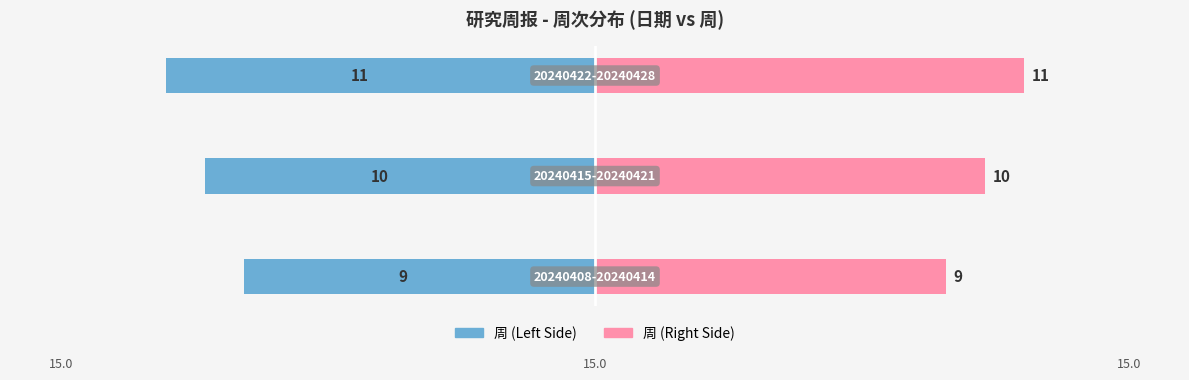

How many 周 (Right) values are between 9 and 11?

3